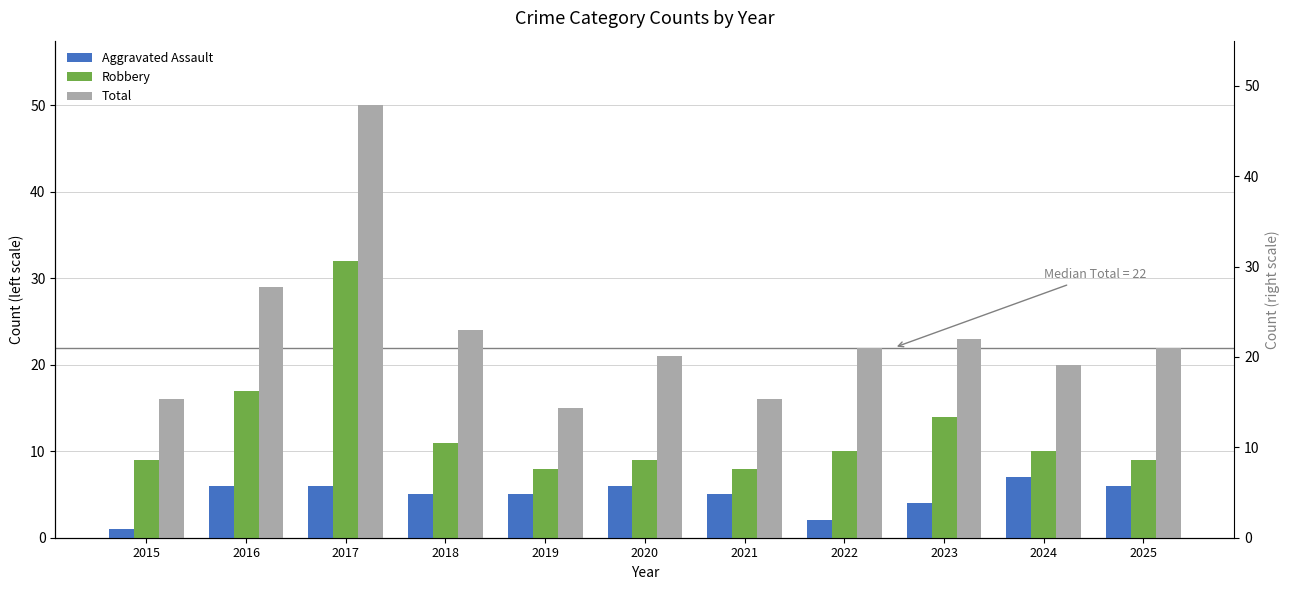

Rank the series by their maximum value, from highest to lowest.

Total, Robbery, Aggravated Assault